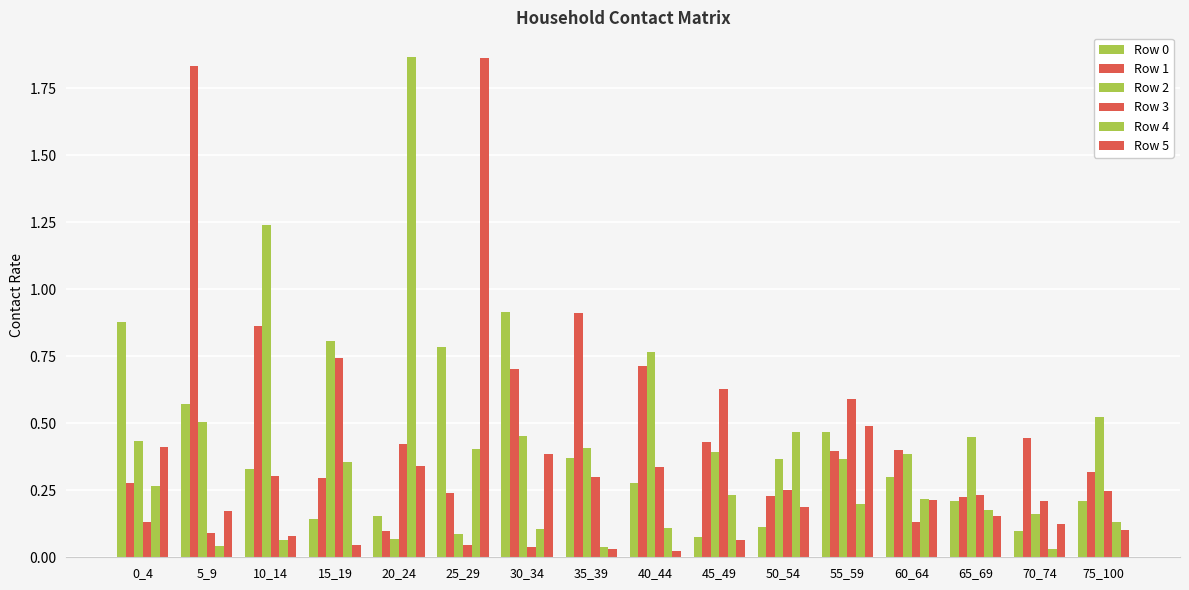

Is it true that Row 5 equals 0.1 at 70_74?

True